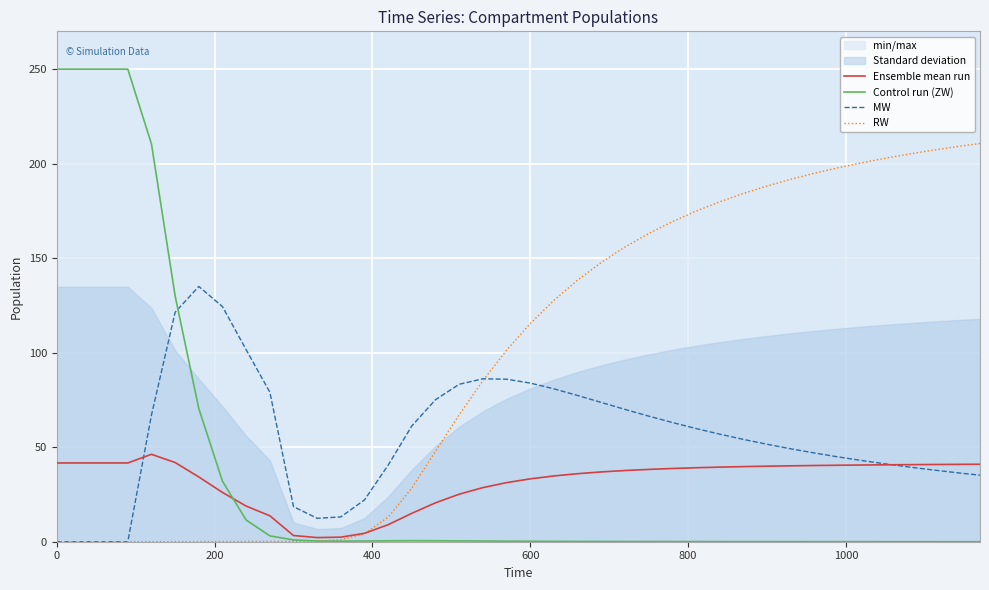

What are all the series names shown in the legend?

Ensemble mean run, Control run (ZW), MW, RW